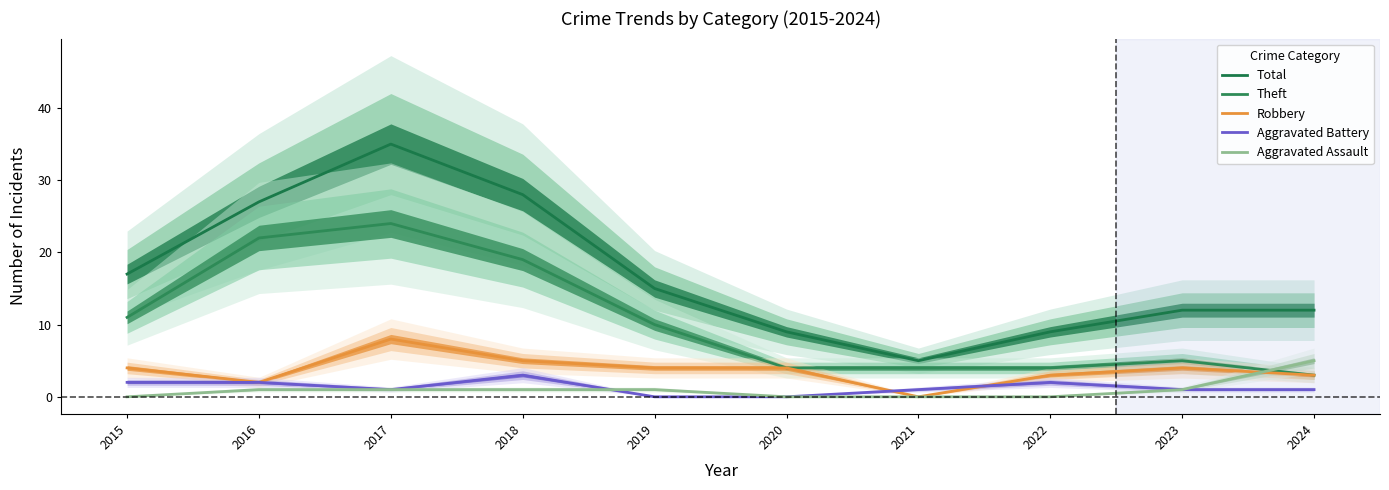

Is the value of Theft at 2019 greater than the value of Total at 2017?

No